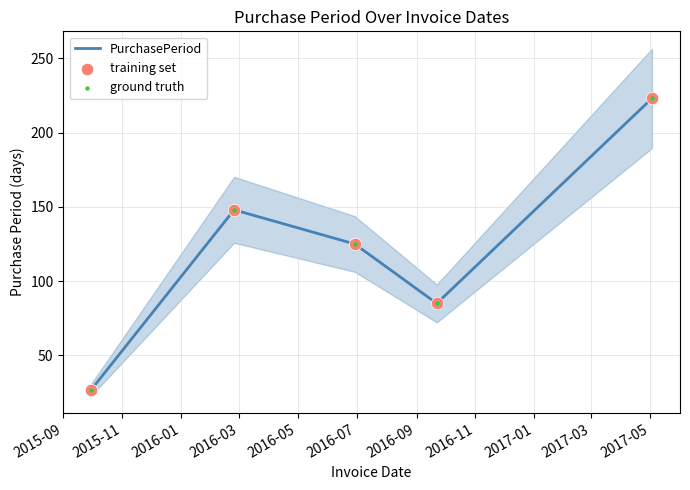

Which series has the largest total across all categories?

PurchasePeriod